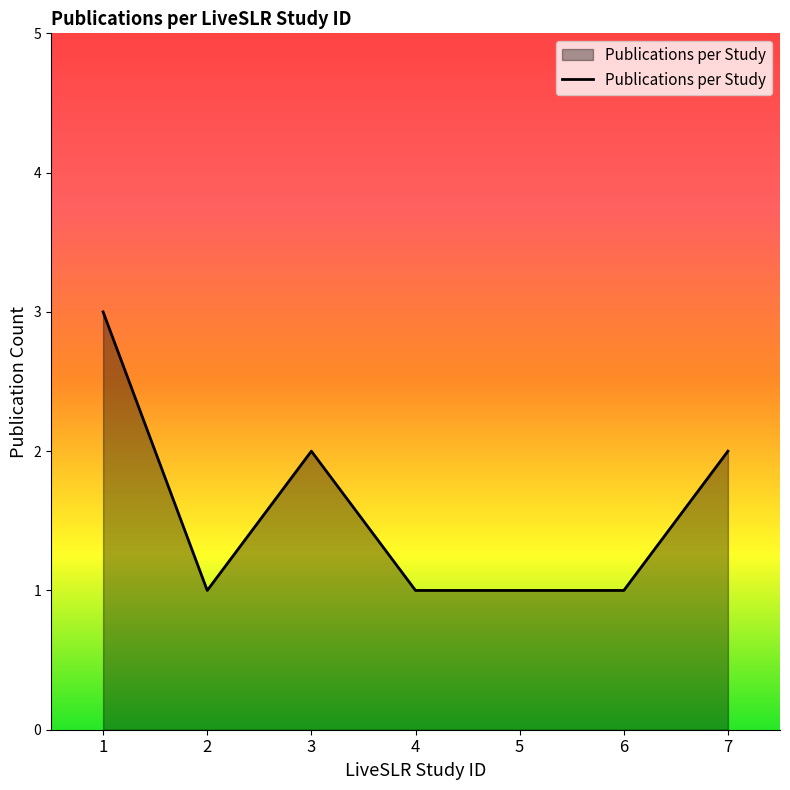

Reading left to right, transcribe all the data shown in this chart.

3	1	2	1	1	1	2